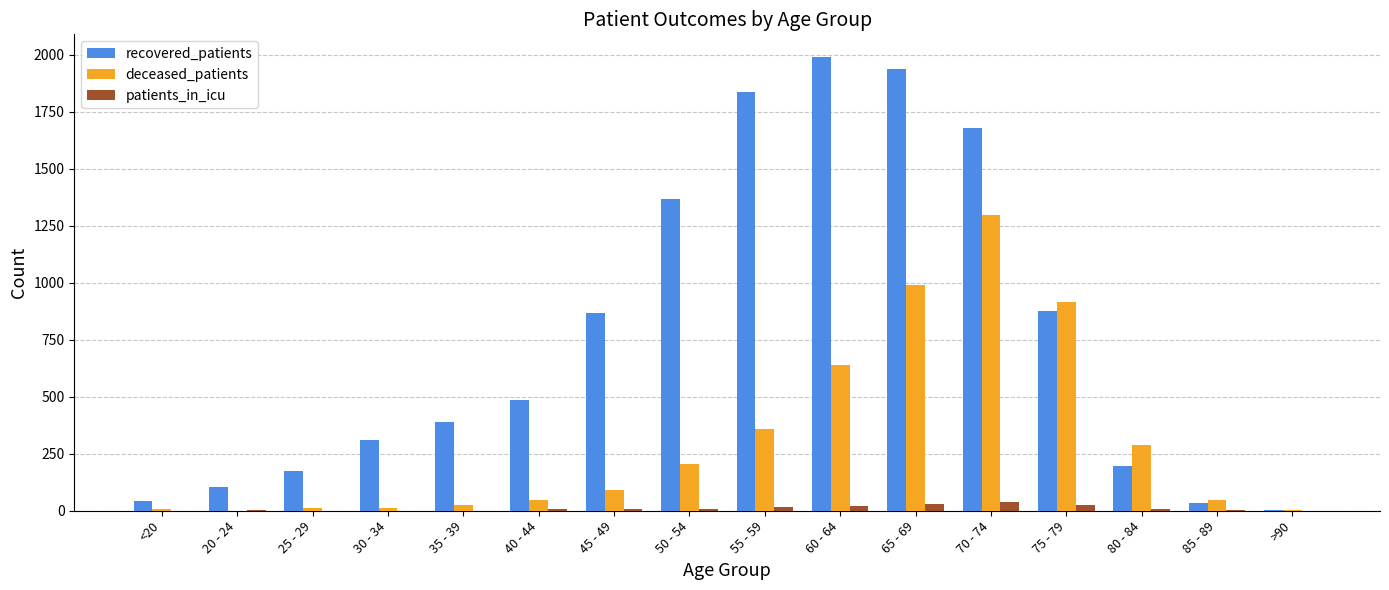

Which series changed the most between 20 - 24 and 60 - 64?

recovered_patients